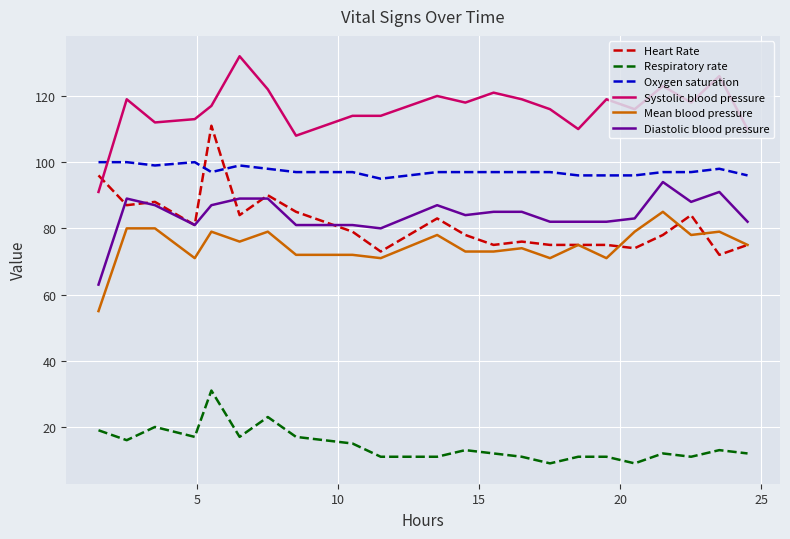

True or false: Respiratory rate and Oxygen saturation intersect in this chart.

False